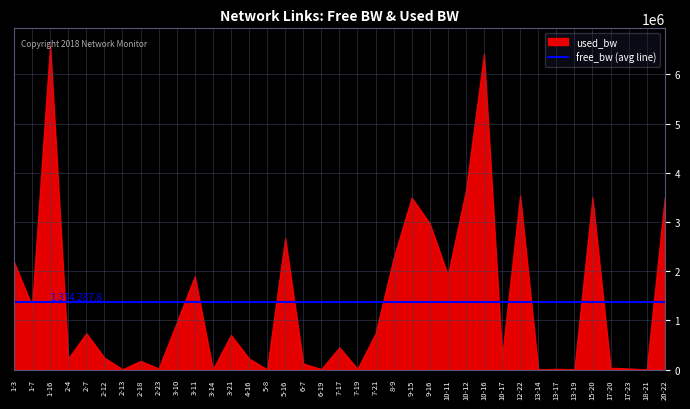

What is the greatest value displayed?

6606722.7